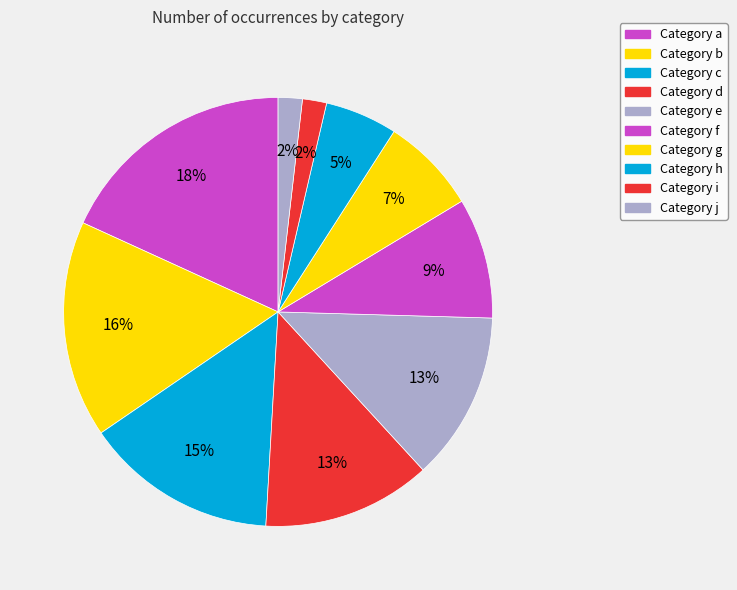

Count the number of slices in the pie.

10